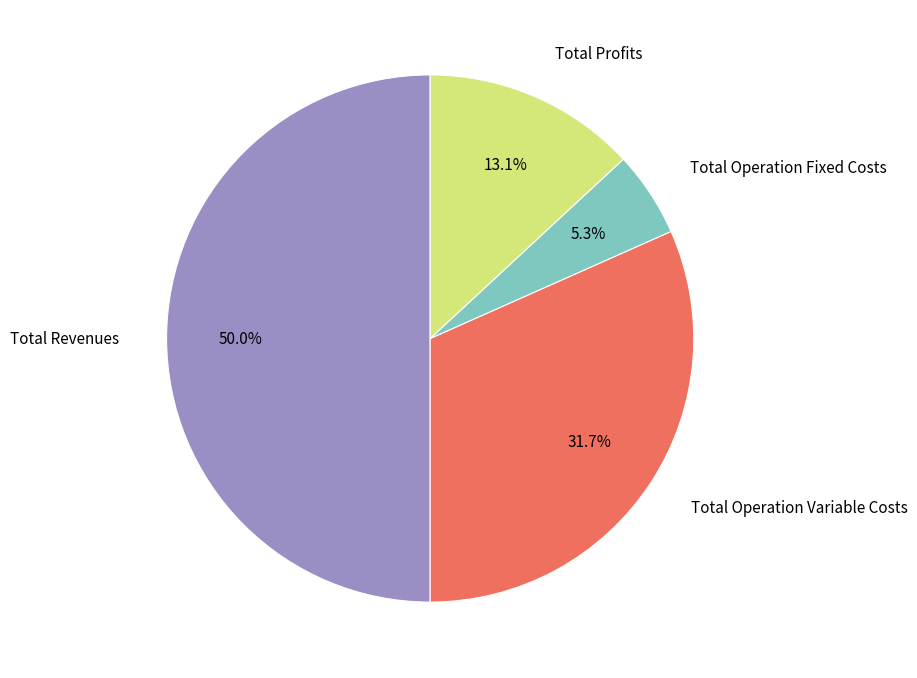

What percentage is the Total Profits slice, to the nearest percent?

13%